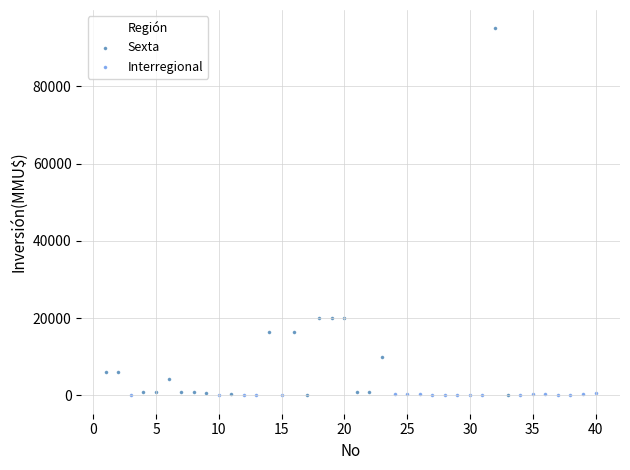

Which series reaches the maximum Y coordinate?

Sexta